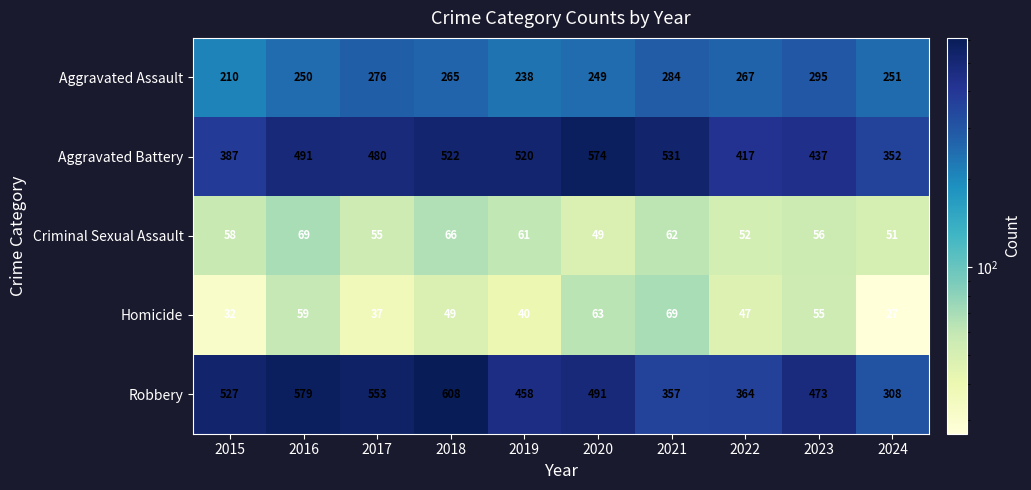

What is the difference between the Aggravated Battery values at 2022 and 2019?

103